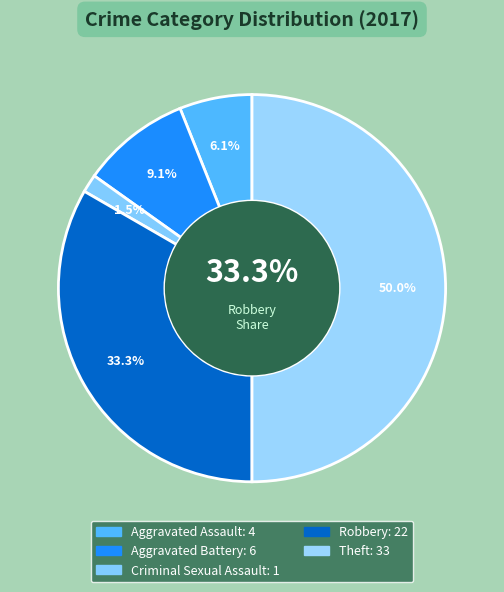

What is the change in value from Aggravated Assault to Robbery?

+18